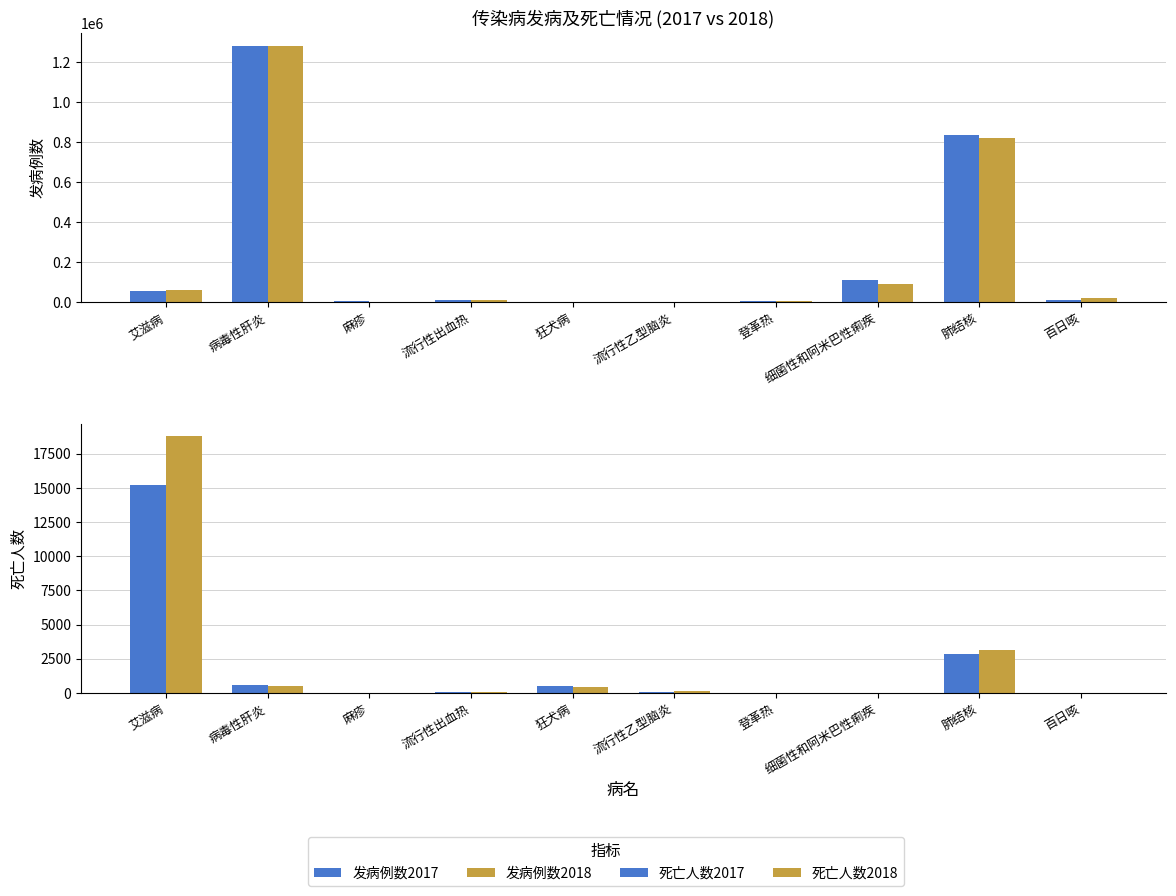

The 死亡人数2017 series shows 3 at 登革热. True or false?

False